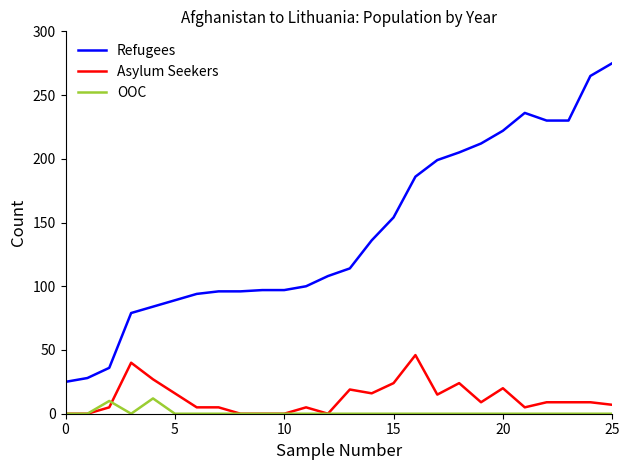

What is the maximum value for OOC?

12